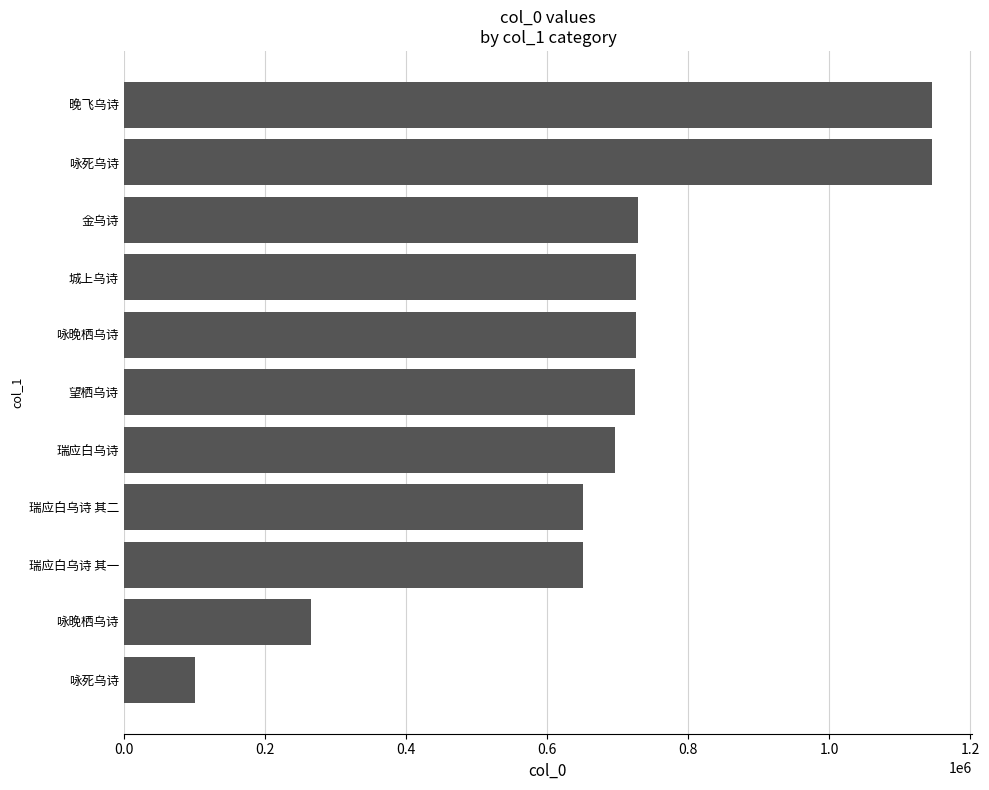

Count the number of categories in the chart.

11